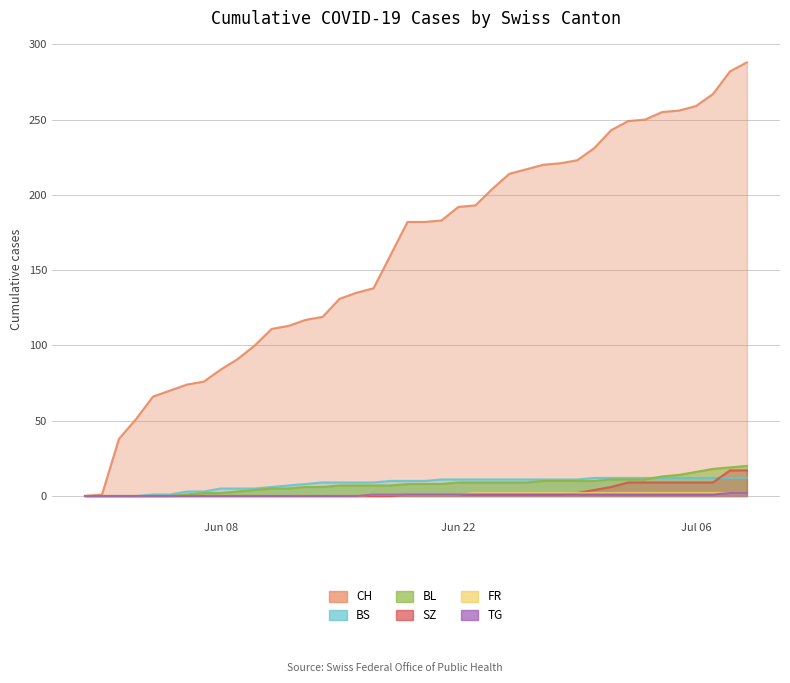

What is the average value of the SZ series?

3